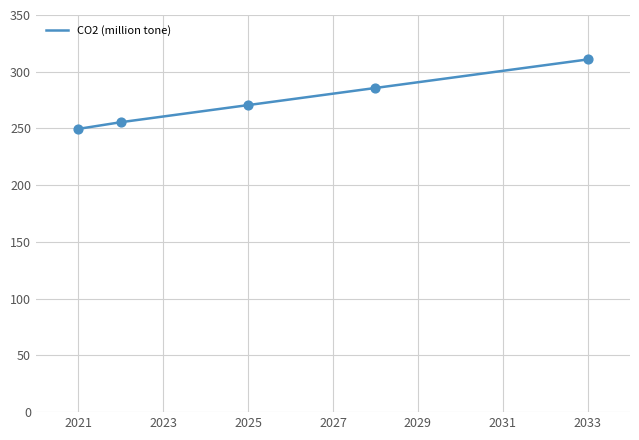

What is the greatest value displayed?

310.8